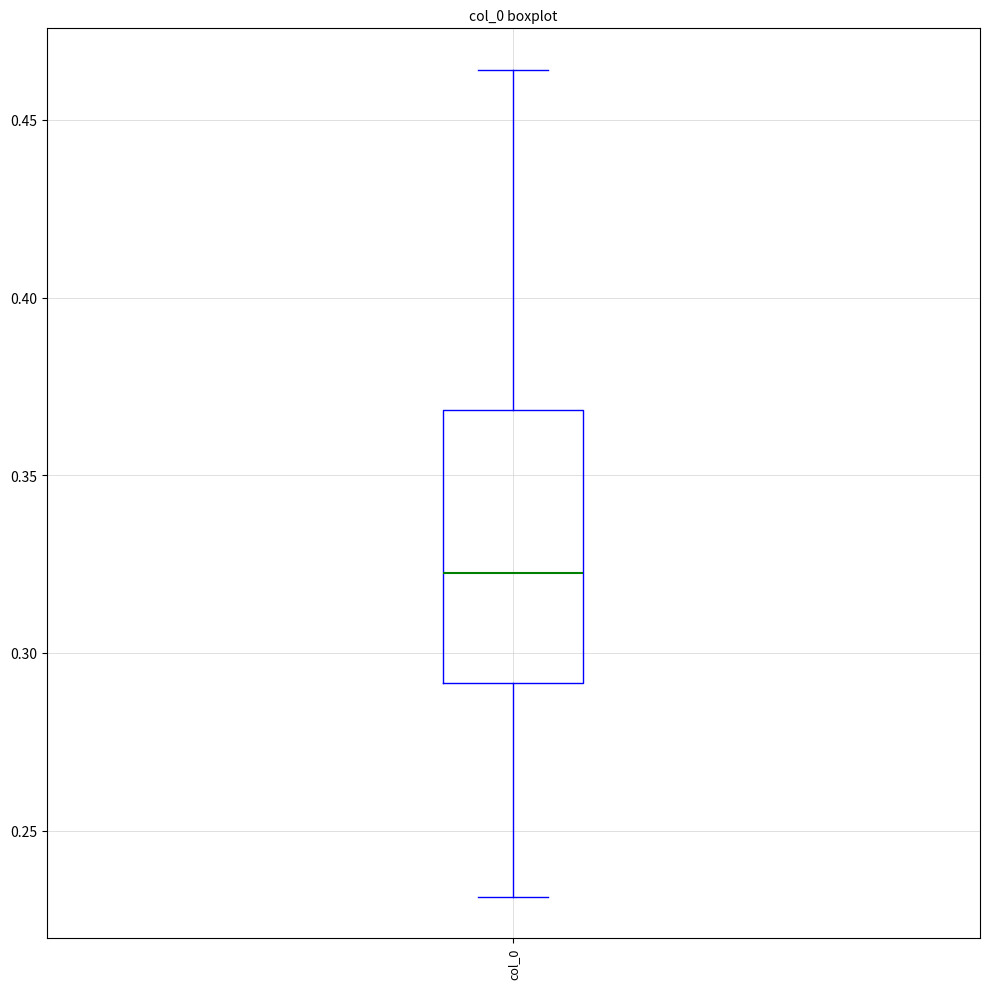

Read this box plot against the y-axis: the position of the median line, the range covered by the box, and the ends of both whiskers. The values are not printed on the chart, so give them approximately, as read against the axis.

median 0.325, box 0.290 to 0.370, whiskers 0.230 to 0.465